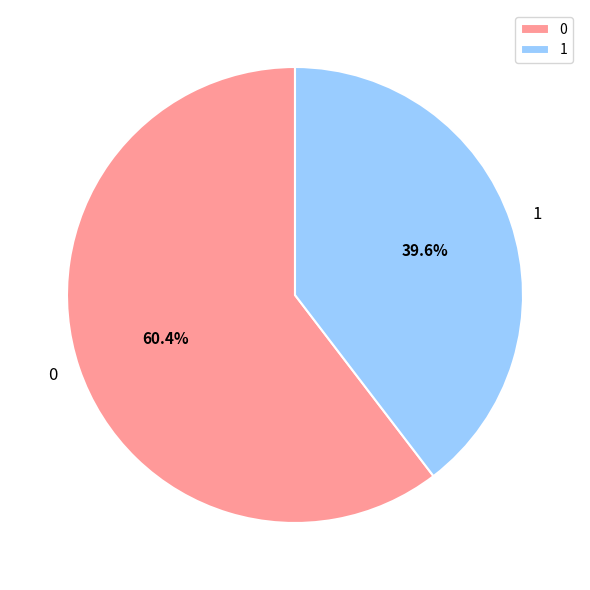

True or false: 0 accounts for 60% of the total.

True